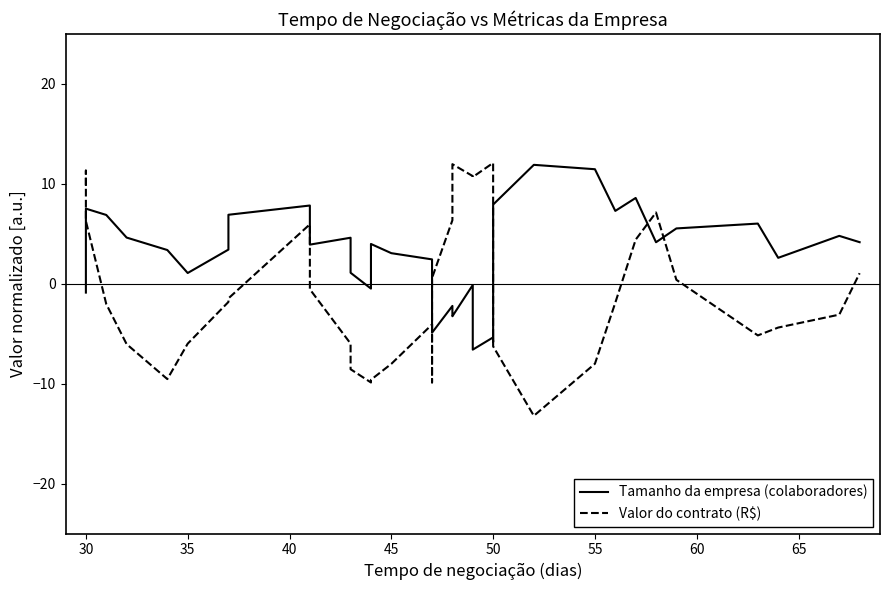

What is the label of the 39th point from the right?

30